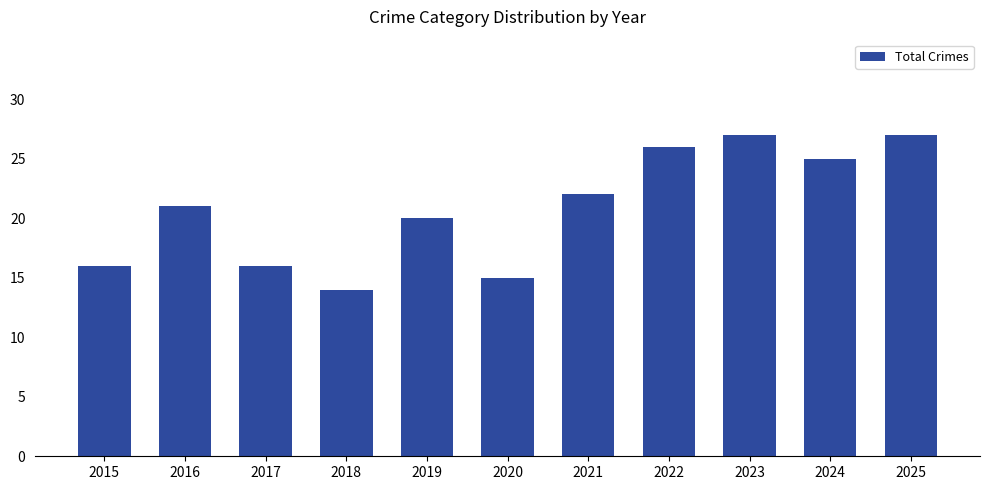

Which label corresponds to the smallest value in the chart?

2018